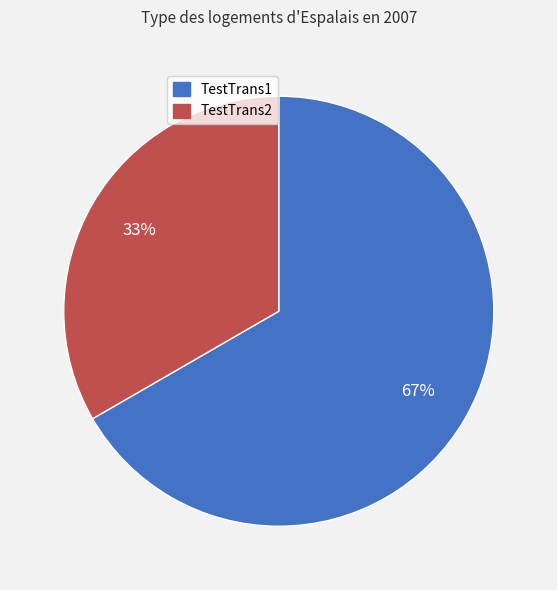

What is the largest slice in the pie chart?

TestTrans1